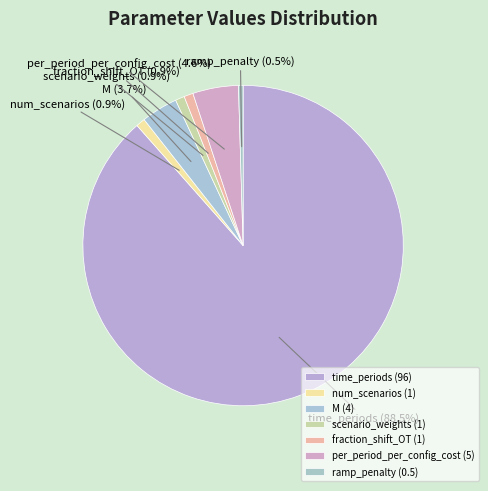

Rank the categories by value from lowest to highest.

ramp_penalty, num_scenarios, scenario_weights, fraction_shift_OT, M, per_period_per_config_cost, time_periods